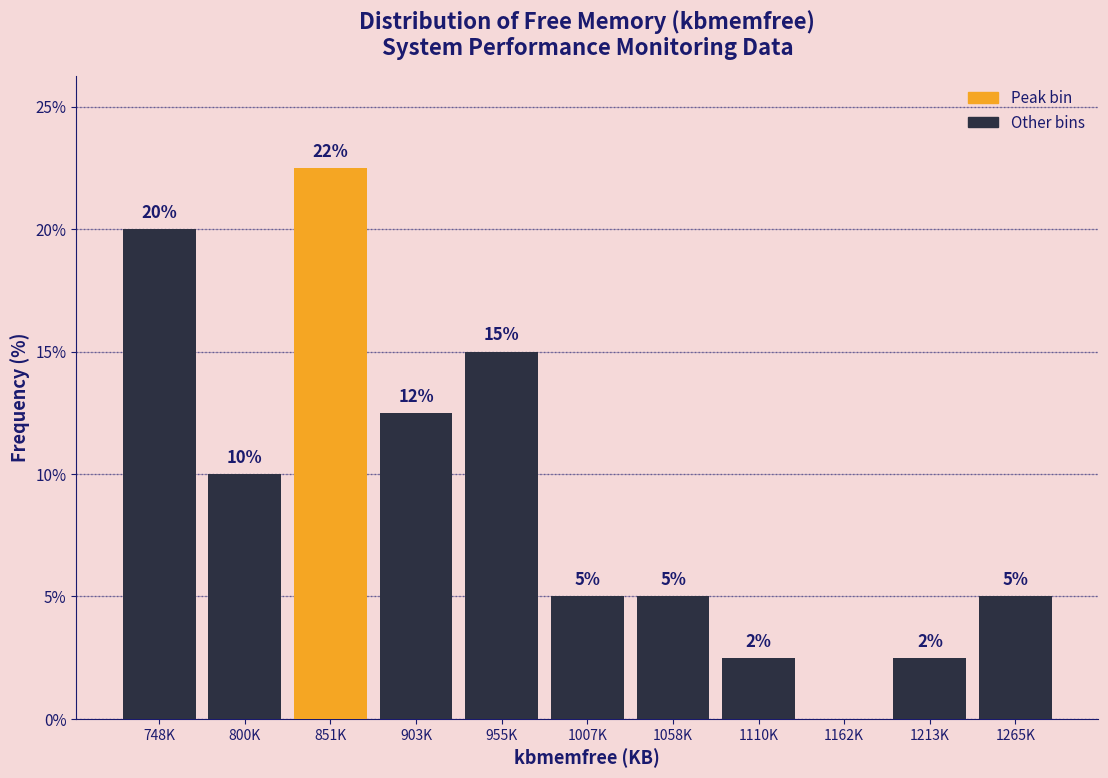

True or false: the data shows 10.0 at 800K.

True